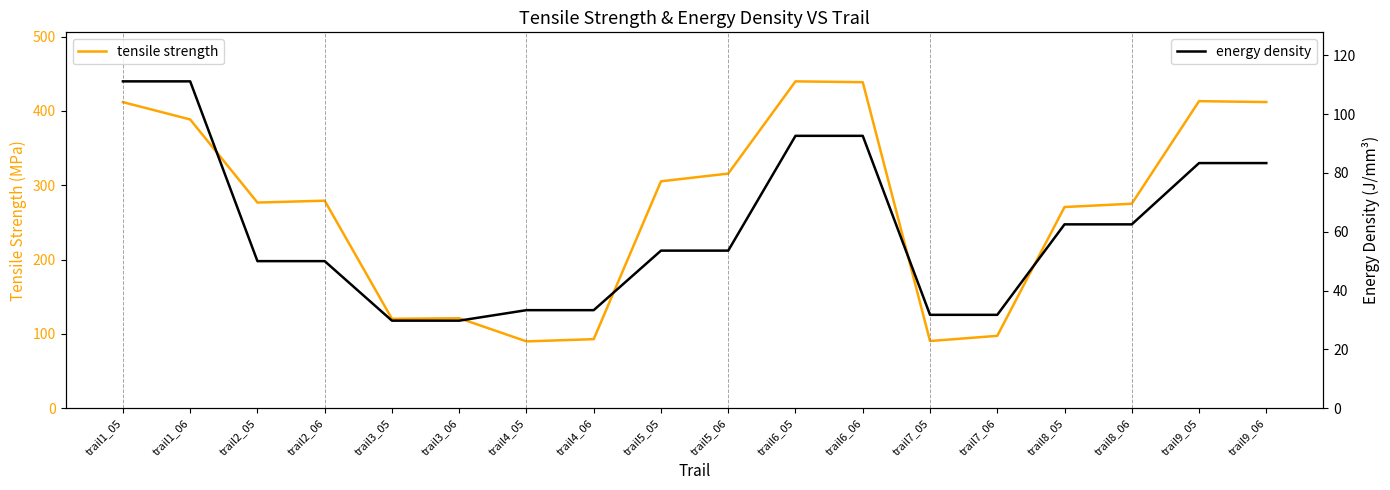

What are all the series names shown in the legend?

tensile strength, energy density